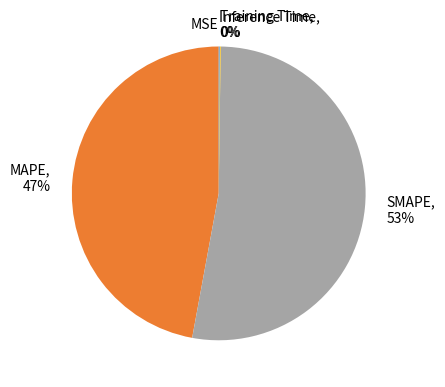

What is the majority slice?

SMAPE